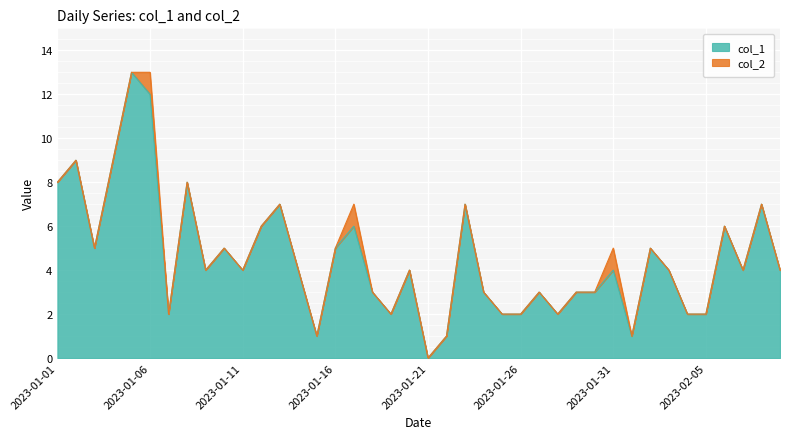

What is the change in value from 2023-01-02 to 2023-01-13?

-2